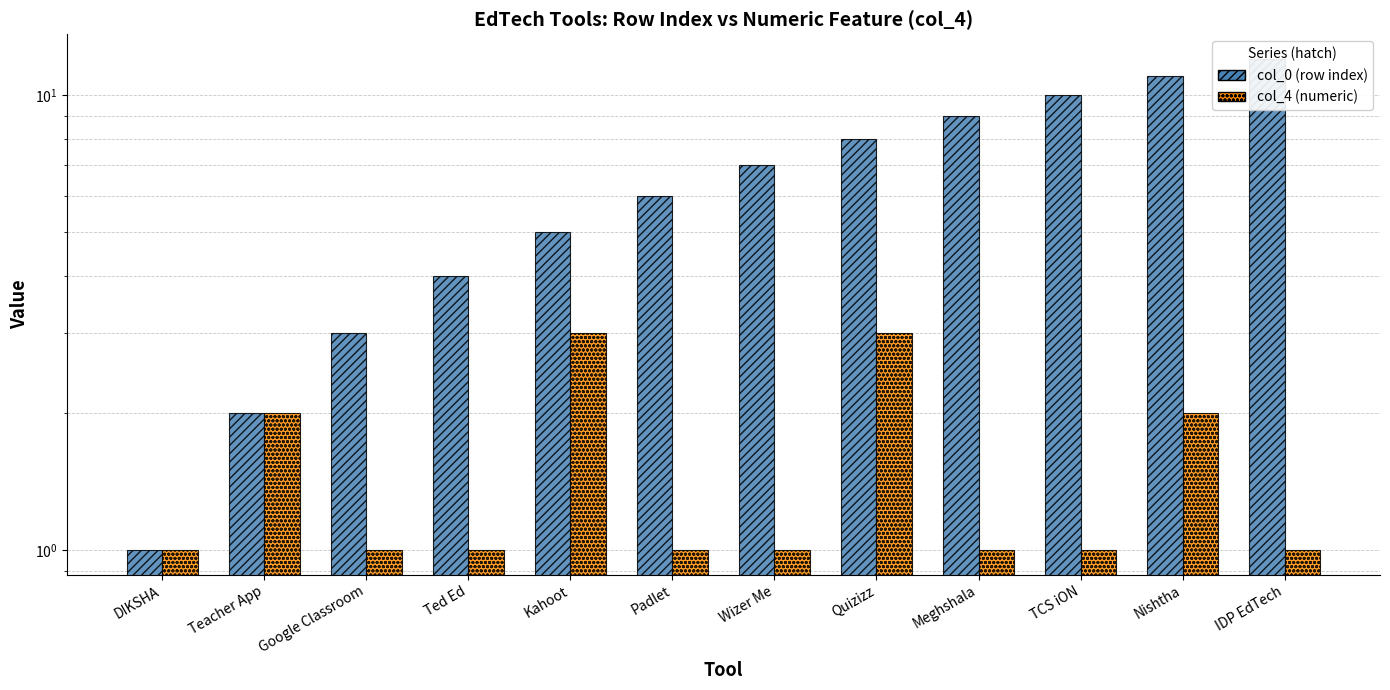

The value of col_0 (row index) at Google Classroom is 2. True or false?

False